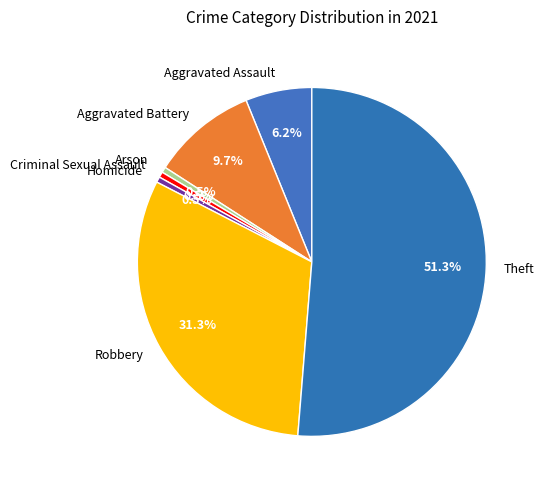

To the nearest percent, what is the average slice percentage?

14%